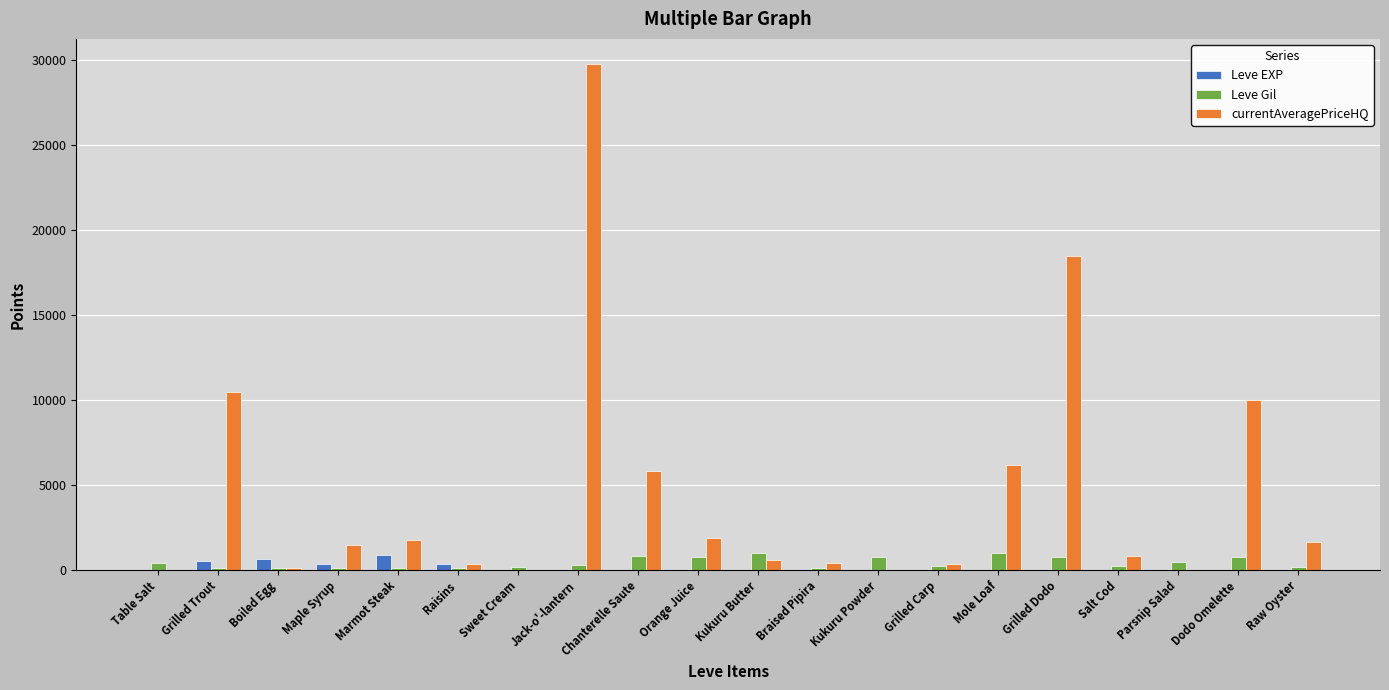

What is the difference between the Leve EXP values at Table Salt and Raw Oyster?

6.0